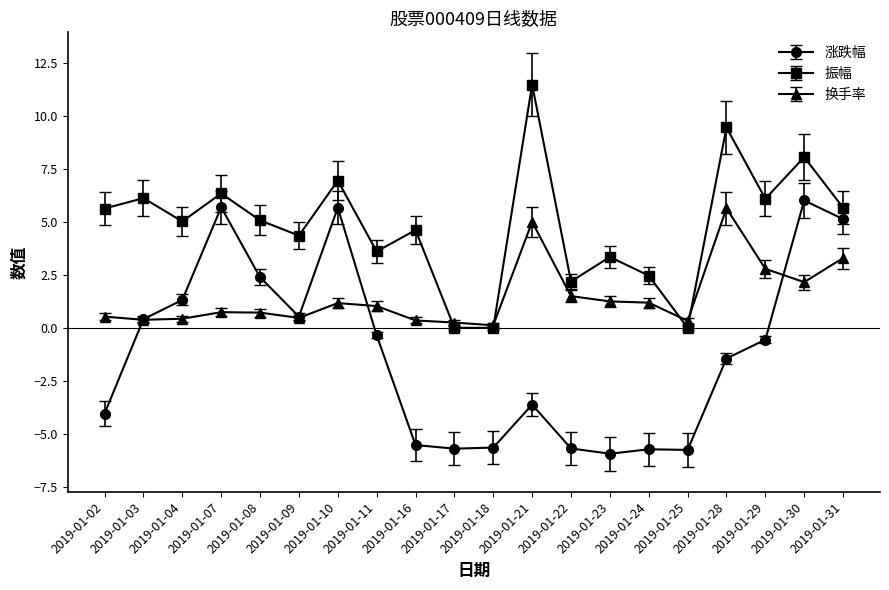

The 振幅 series shows 0.0 at 2019-01-17. True or false?

True